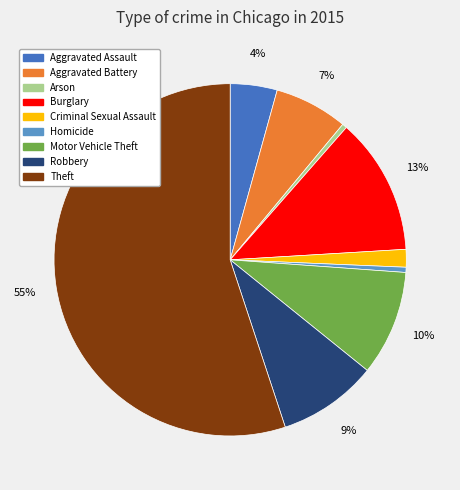

Approximately how many times larger is the value at Burglary compared to Homicide?

26.5